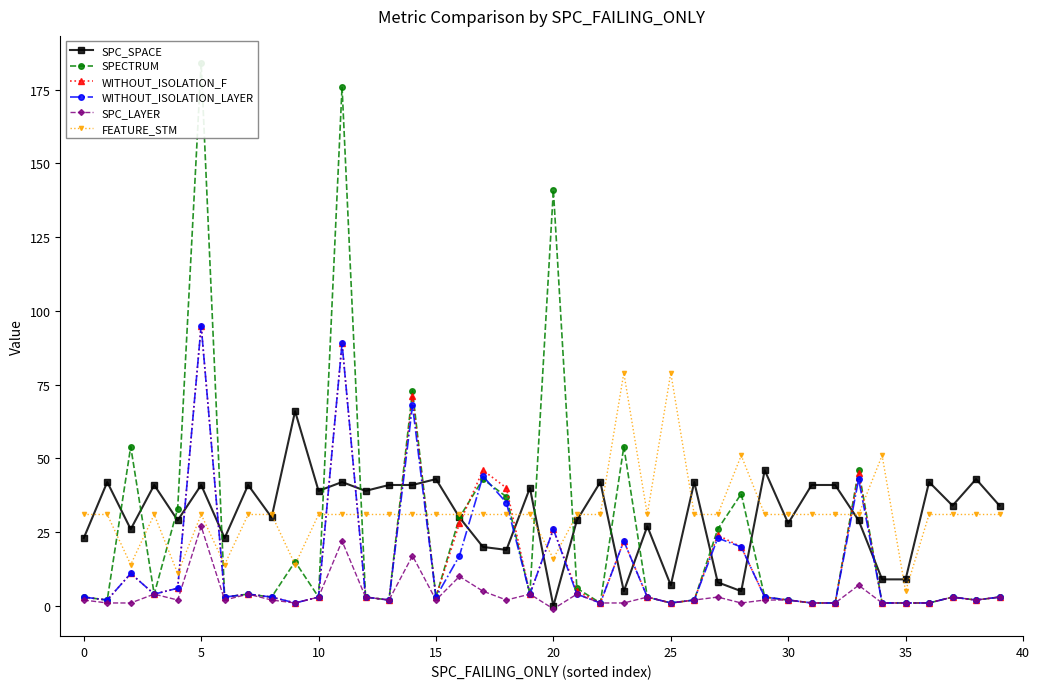

What is the label of the 10th point from the right?

30